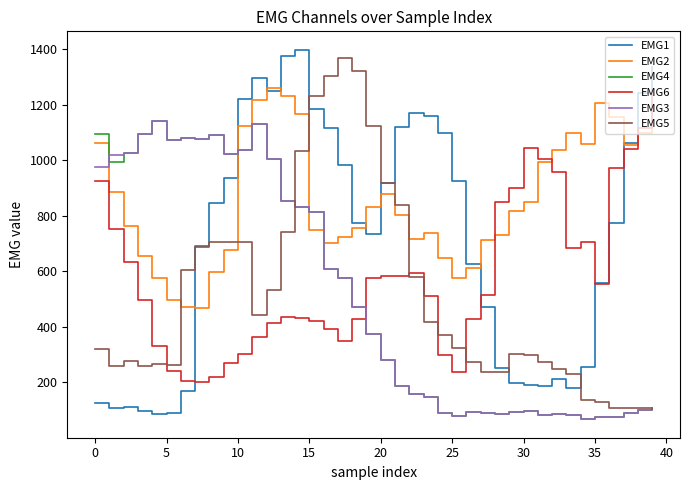

What is the minimum value shown in the chart?

67